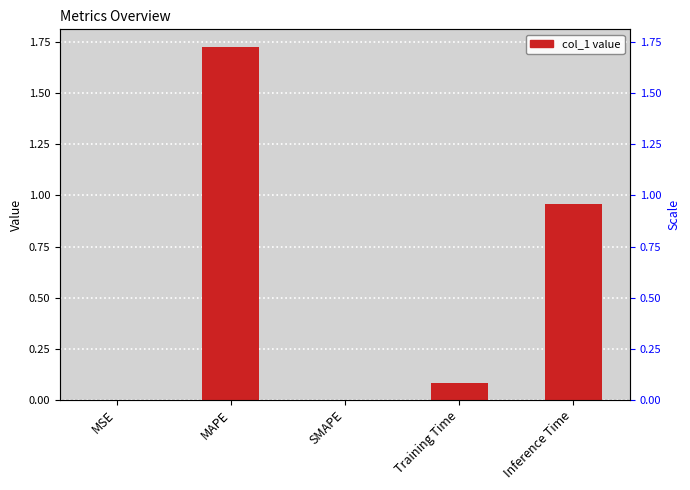

List the labels in order of value, smallest first.

SMAPE, MSE, Training Time, Inference Time, MAPE